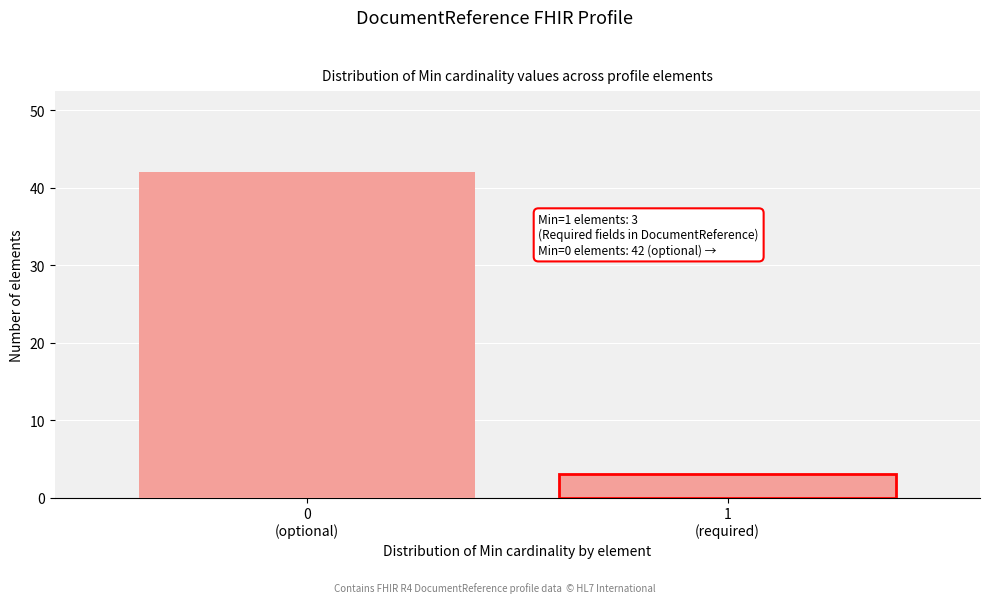

Reading left to right, list all the values displayed in this chart.

42	3